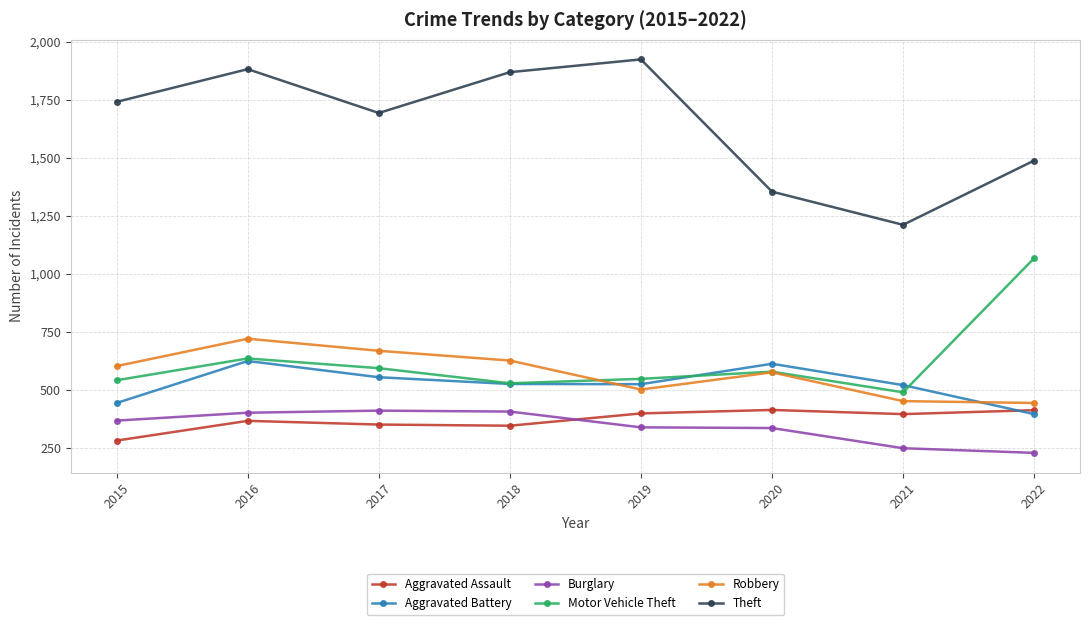

What is the sum of the Robbery values at 2015 and 2021?

1053